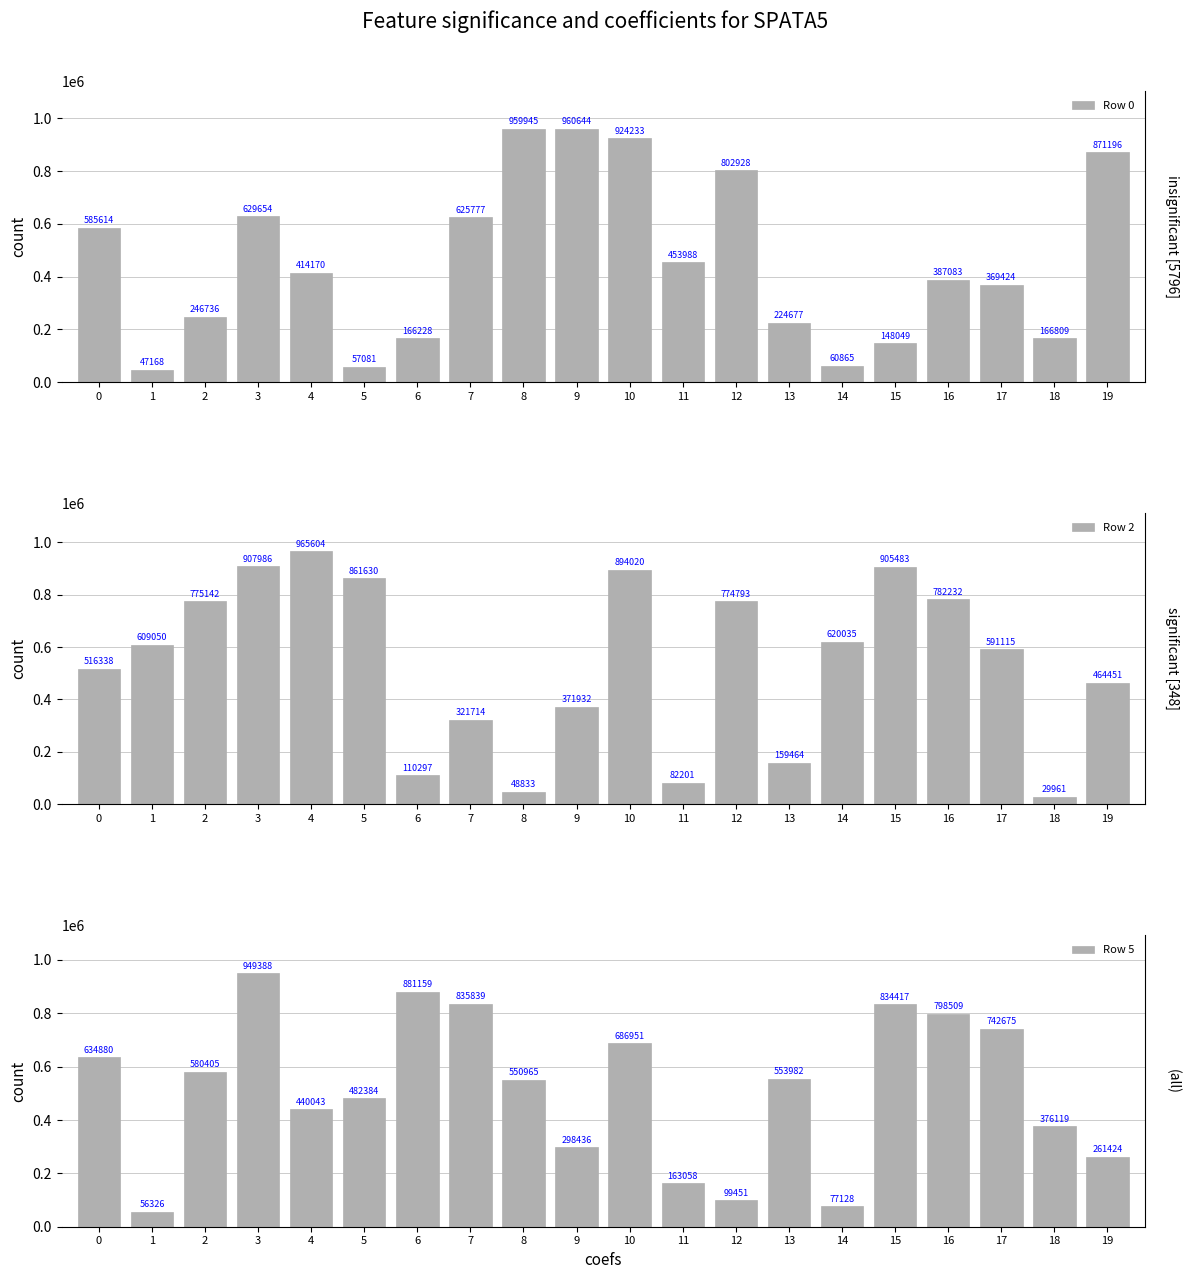

Which series has the largest range (max minus min)?

Row 2